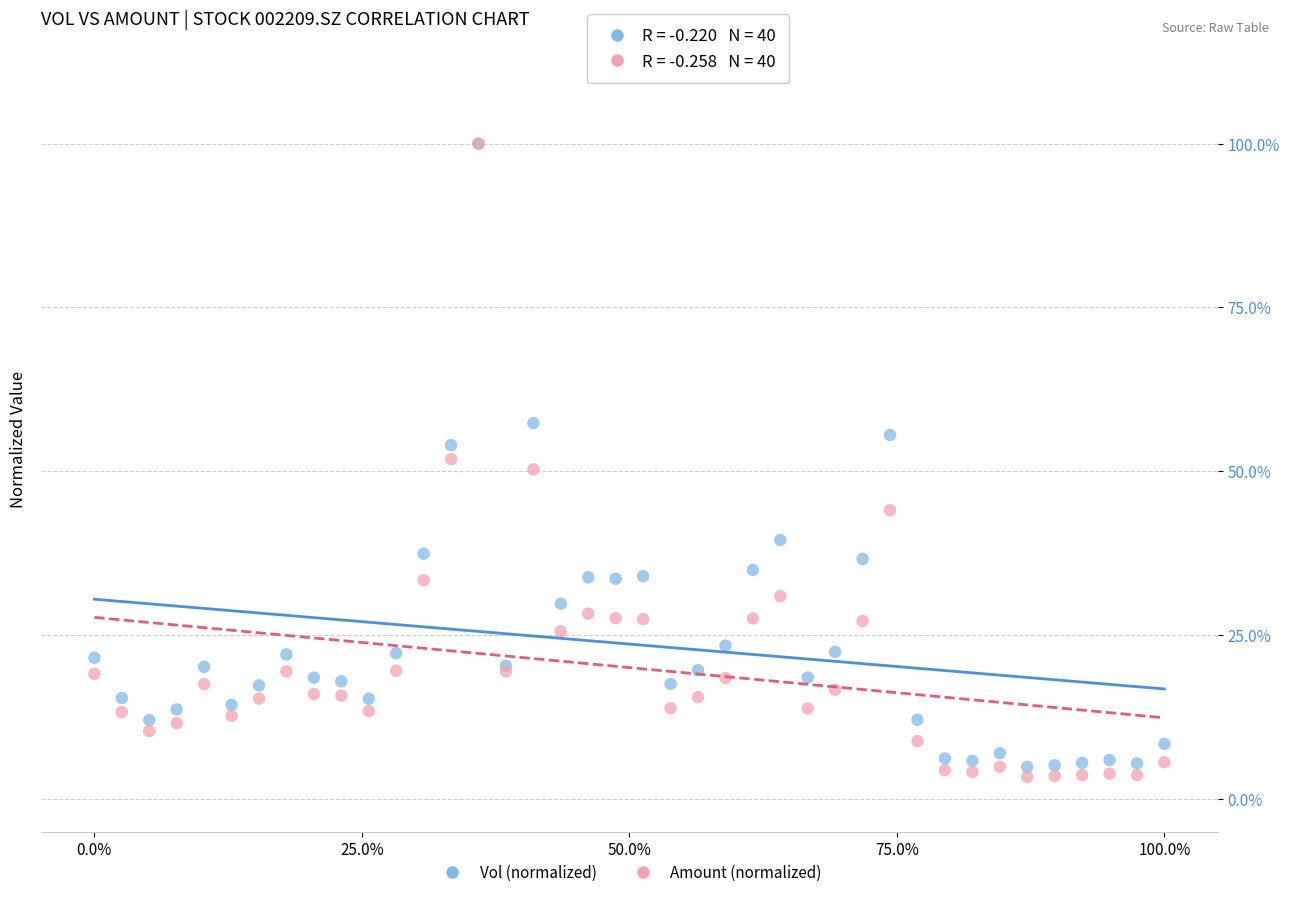

Which series has the largest Y range (max minus min)?

Amount (normalized)